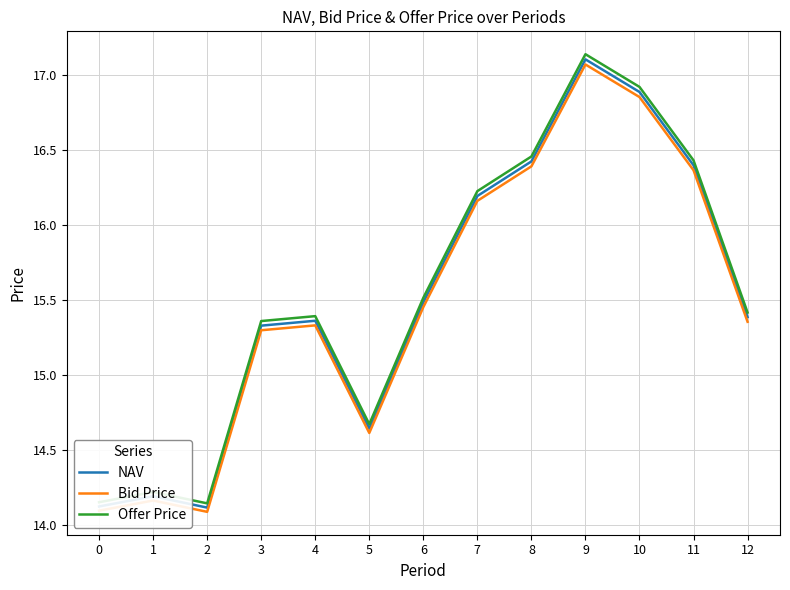

Is the value of Offer Price at 3 greater than the value of NAV at 10?

No